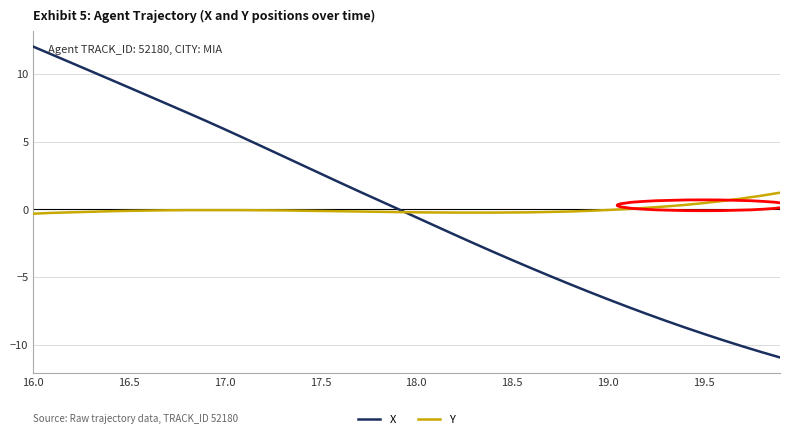

List the series in order of their peak value, highest first.

X, Y